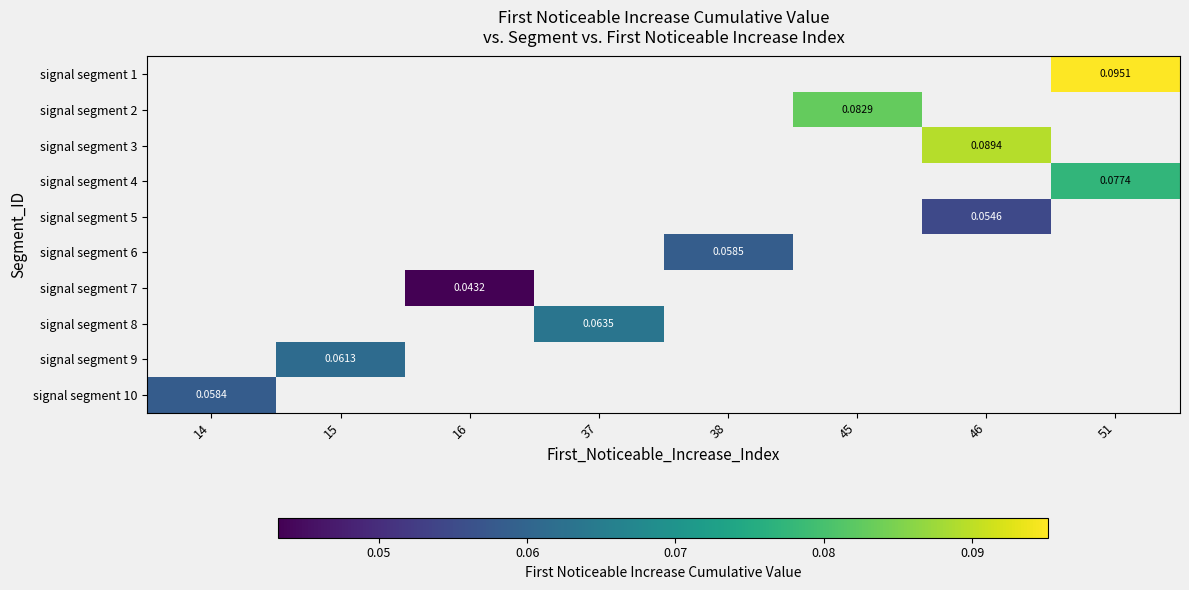

Which label corresponds to the largest value in the chart?

51